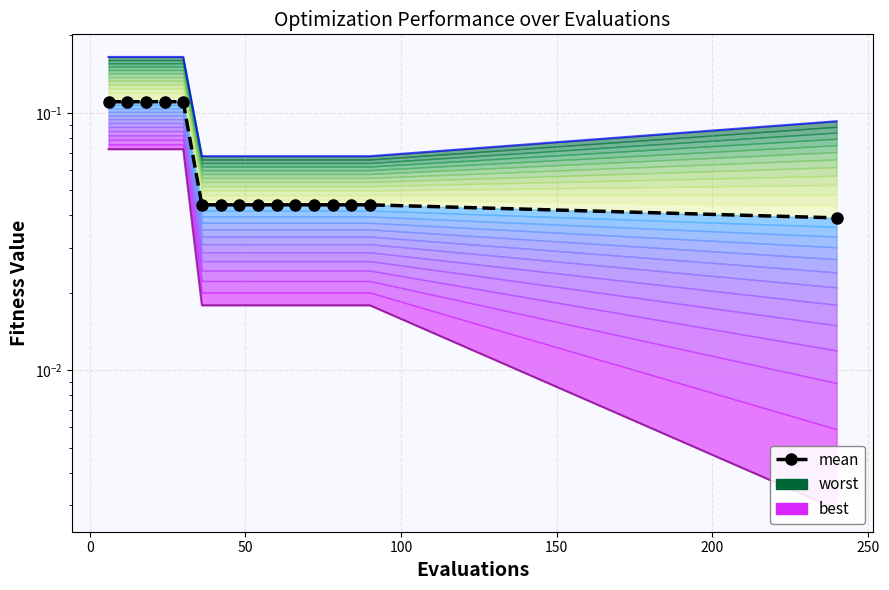

Reading left to right, what are all the values shown in this chart?

0.1	0.1	0.1	0.1	0.1	0.0	0.0	0.0	0.0	0.0	0.0	0.0	0.0	0.0	0.0	0.0